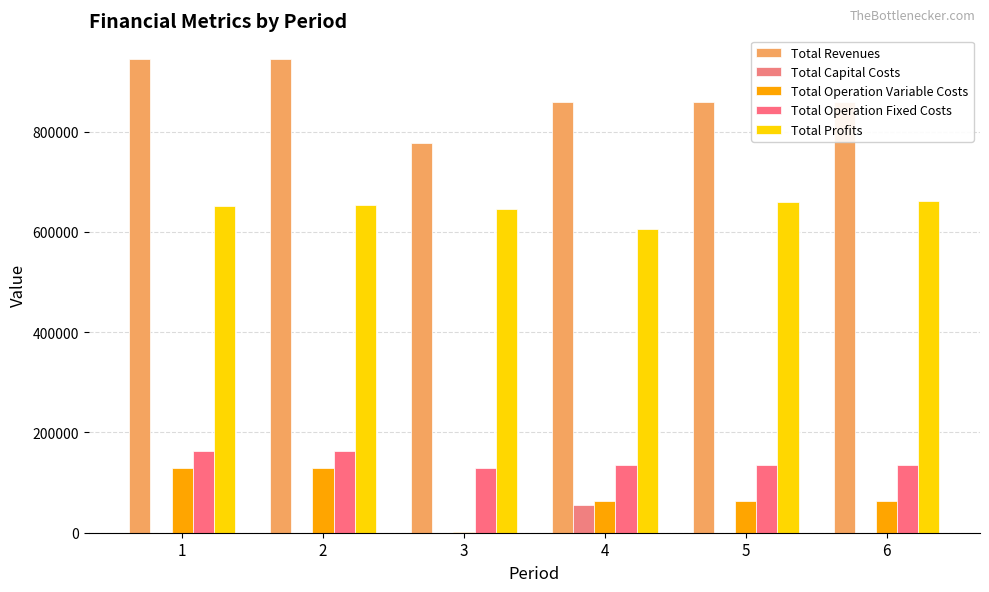

Are the bars grouped side by side (vs. stacked)?

Yes